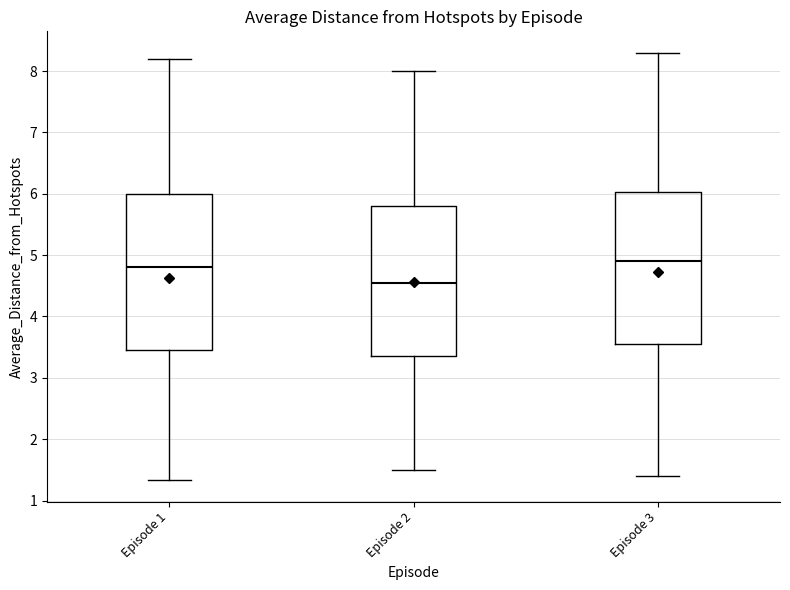

Reading left to right, read every box against the y-axis: the position of its median line, the range the box covers, and the ends of its whiskers. The values are not printed on the chart, so give them approximately, as read against the axis.

Episode 1: median 4.8, box 3.5 to 6.0, whiskers 1.3 to 8.2
Episode 2: median 4.6, box 3.4 to 5.8, whiskers 1.5 to 8.0
Episode 3: median 4.9, box 3.6 to 6.0, whiskers 1.4 to 8.3